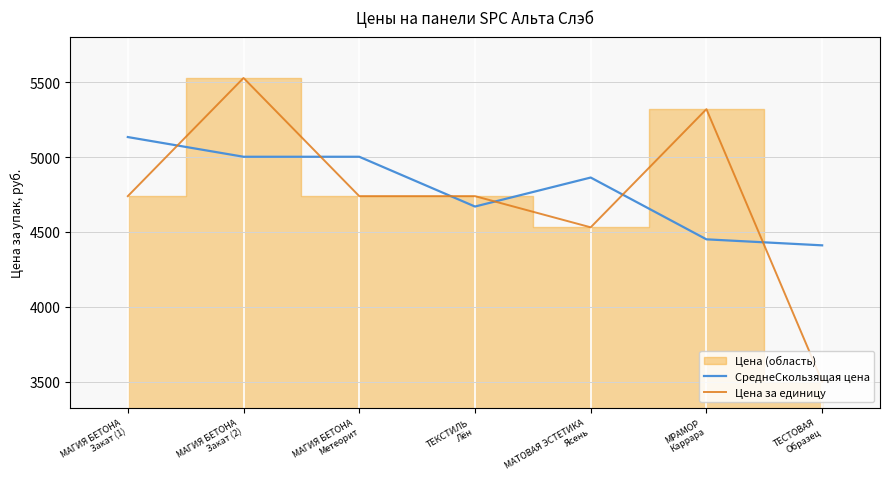

What is the difference between the maximum and minimum values in the СреднеСкользящая цена series?

723.7